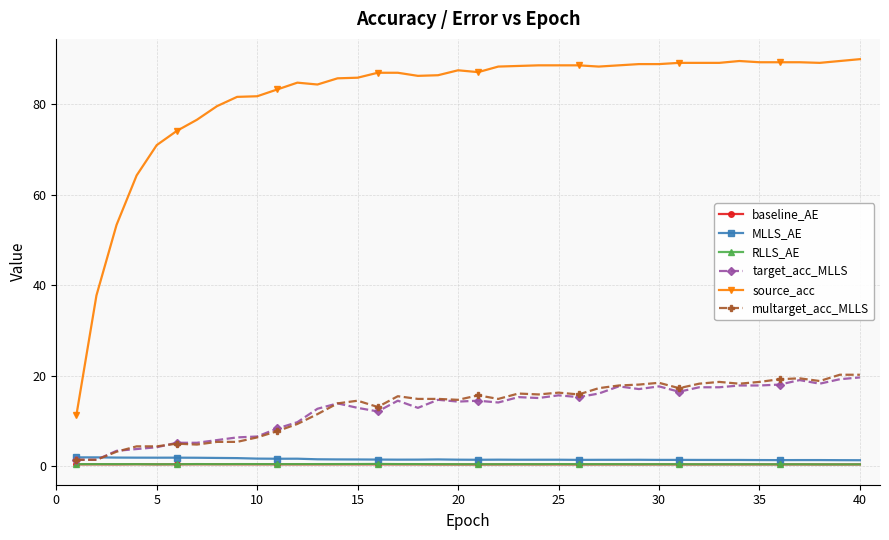

What is the value of the source_acc point at the 34th from the left?

89.6